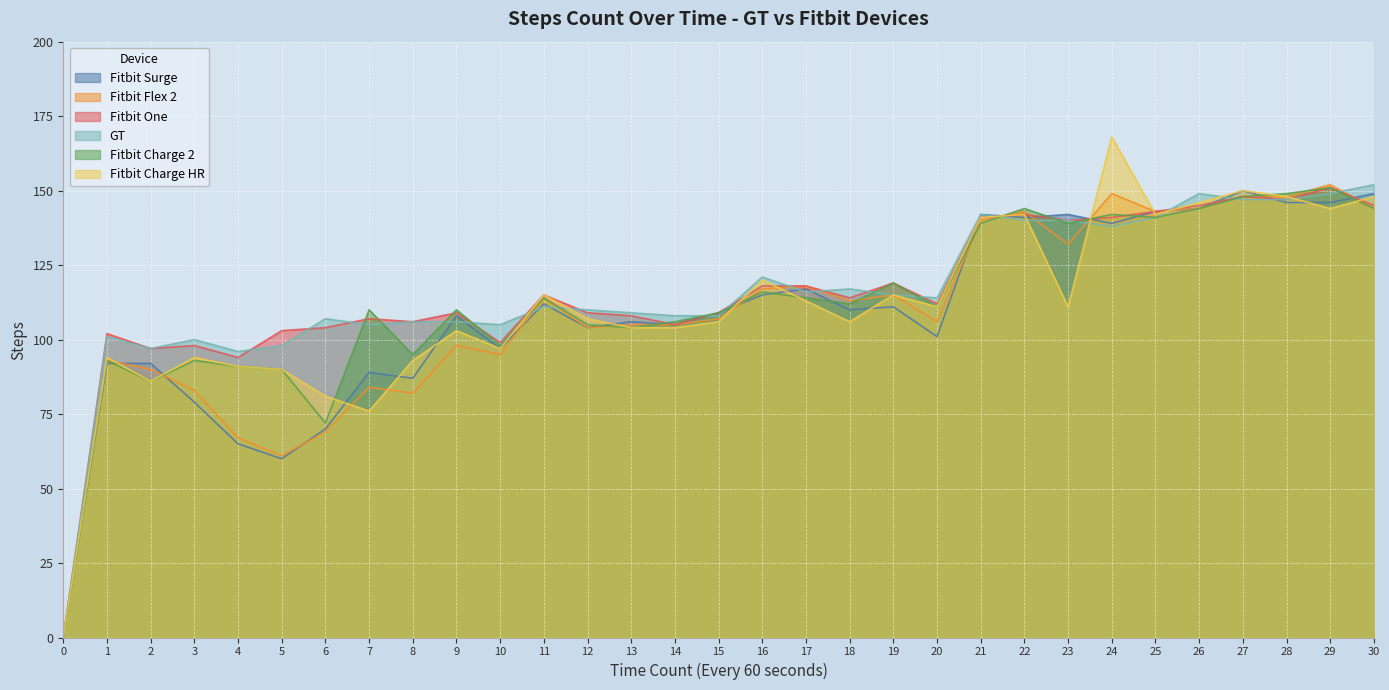

Between which two adjacent categories do Fitbit Charge HR and GT first intersect?

10 and 11